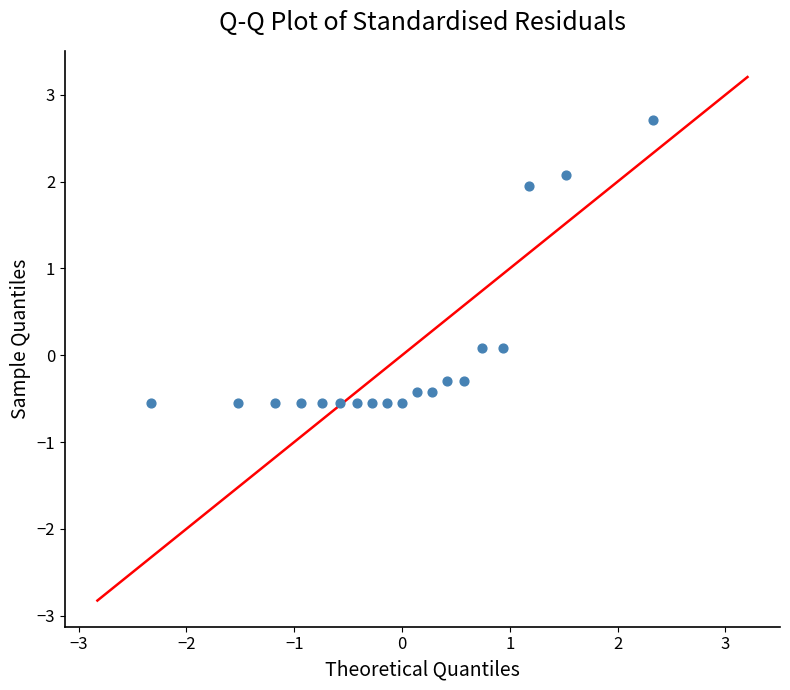

What is the range of Y values (max minus min)?

3.3